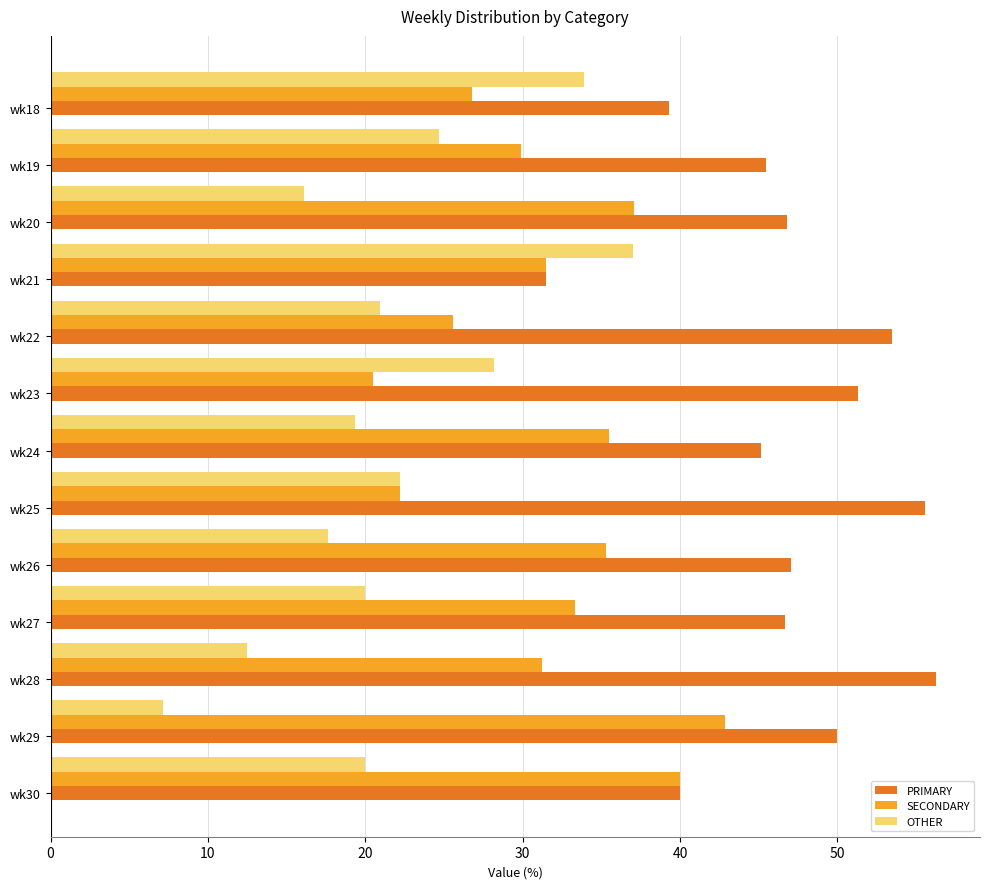

Which series has the largest range (max minus min)?

OTHER